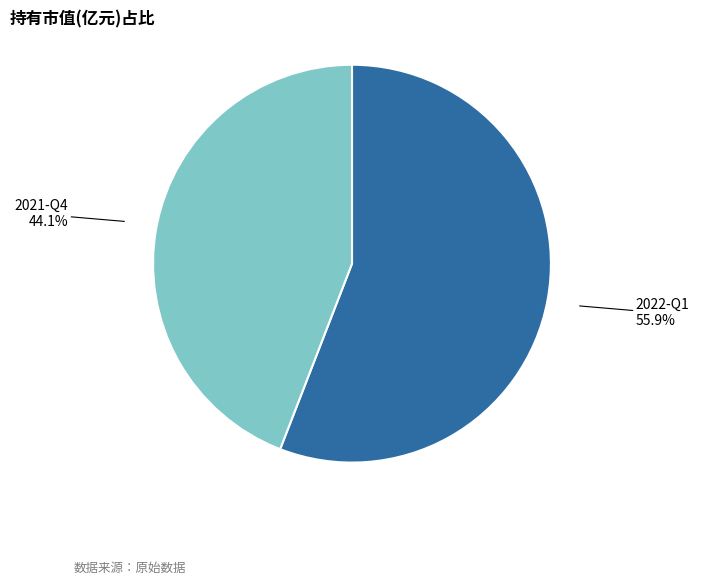

Is there any slice that represents more than half of the pie?

Yes